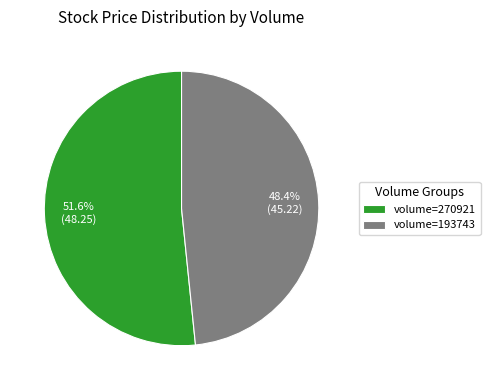

Rank the categories by value from lowest to highest.

volume=193743, volume=270921